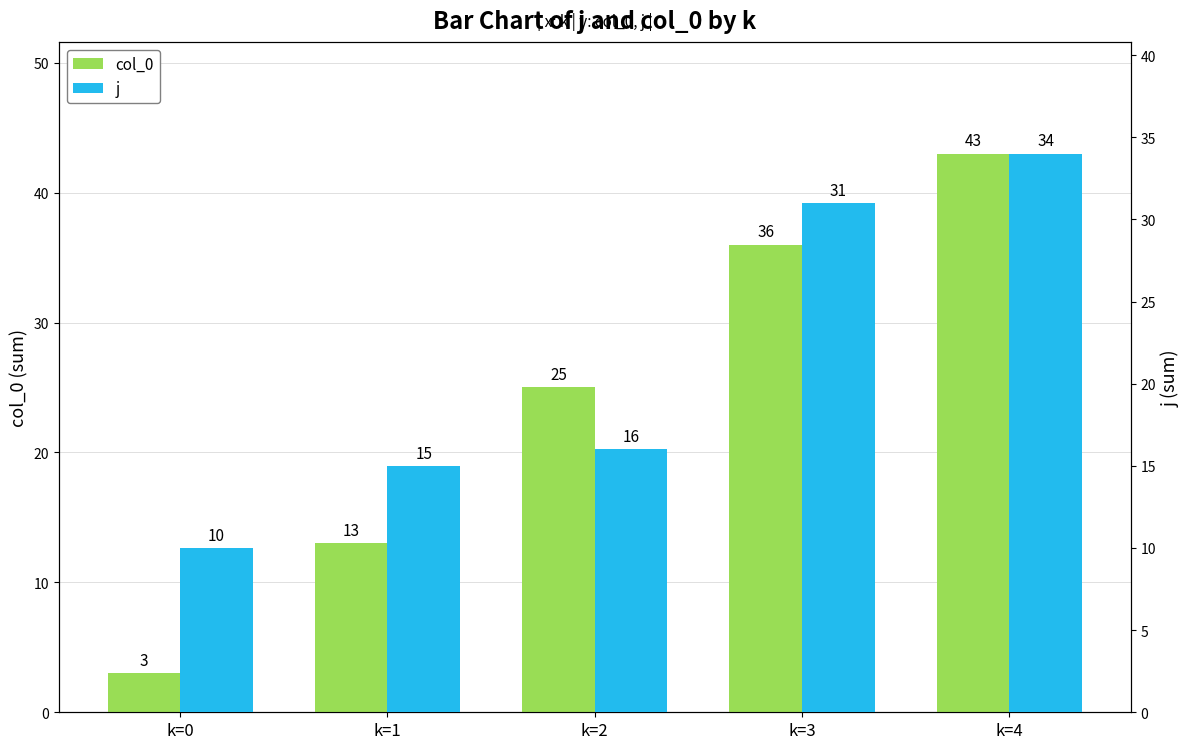

Rank the categories by col_0 value from highest to lowest.

k=4, k=3, k=2, k=1, k=0